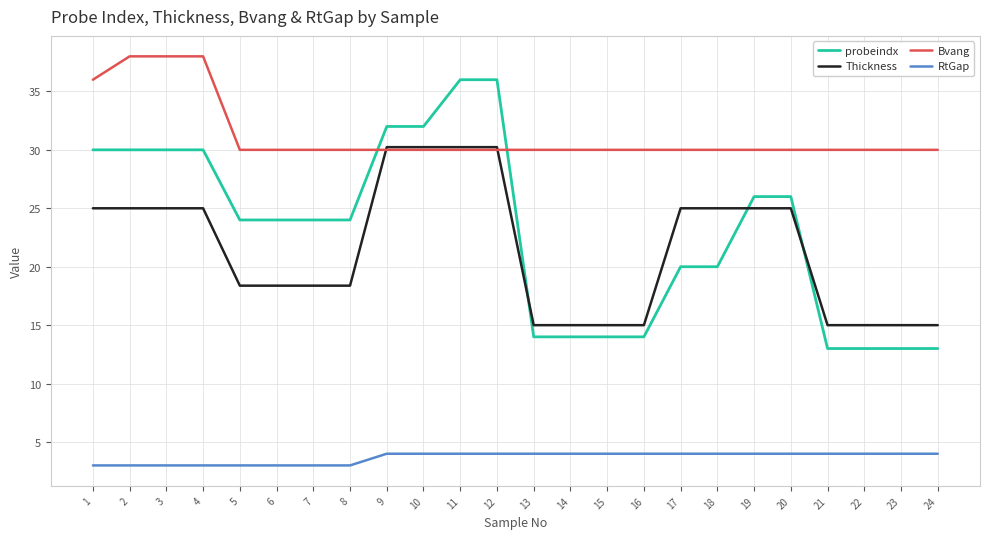

At how many categories does at least one series exceed 4?

24